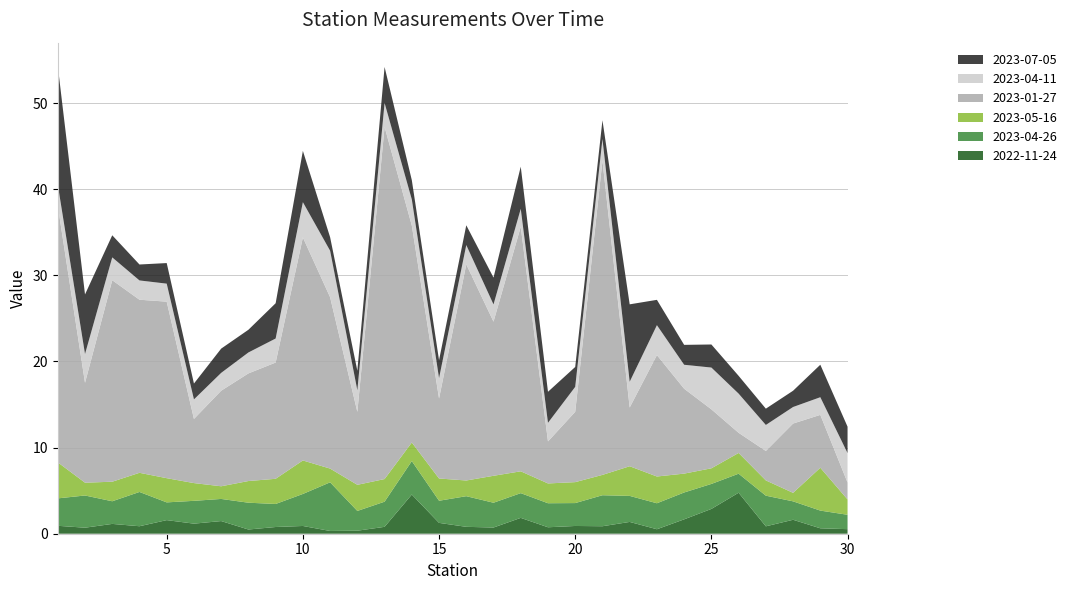

Reading left to right, list all the values displayed in this chart.

2022-11-24: 1=0.9	2=0.7	3=1.1	4=0.9	5=1.6	6=1.2	7=1.5	8=0.5	9=0.8	10=0.9	11=0.3	12=0.3	13=0.8	14=4.5	15=1.3	16=0.8	17=0.7	18=1.8	19=0.8	20=0.9	21=0.9	22=1.4	23=0.5	24=1.7	25=2.9	26=4.8	27=0.9	28=1.6	29=0.6	30=0.5
2023-04-26: 1=3.2	2=3.7	3=2.6	4=4.0	5=2.1	6=2.6	7=2.6	8=3.1	9=2.7	10=3.7	11=5.6	12=2.3	13=2.9	14=3.9	15=2.6	16=3.6	17=2.9	18=2.9	19=2.8	20=2.7	21=3.6	22=3.0	23=3.0	24=3.1	25=2.9	26=2.2	27=3.6	28=2.1	29=2.1	30=1.7
2023-05-16: 1=4.2	2=1.5	3=2.3	4=2.2	5=2.8	6=2.1	7=1.5	8=2.5	9=2.9	10=3.9	11=1.6	12=3.0	13=2.6	14=2.2	15=2.6	16=1.8	17=3.1	18=2.5	19=2.3	20=2.4	21=2.4	22=3.4	23=3.1	24=2.2	25=1.8	26=2.4	27=1.8	28=1.0	29=5.0	30=1.8
2023-01-27: 1=29.8	2=11.6	3=23.4	4=20.1	5=20.5	6=7.5	7=11.1	8=12.5	9=13.5	10=25.9	11=19.9	12=8.5	13=40.9	14=25.2	15=9.3	16=25.1	17=17.9	18=28.4	19=4.9	20=8.2	21=36.5	22=6.8	23=14.1	24=9.9	25=6.8	26=2.3	27=3.4	28=8.1	29=6.1	30=2.0
2023-04-11: 1=2.4	2=3.3	3=2.6	4=2.2	5=2.1	6=2.3	7=2.1	8=2.4	9=2.8	10=4.1	11=5.4	12=2.5	13=2.8	14=3.0	15=2.4	16=2.2	17=2.0	18=2.1	19=2.2	20=2.9	21=2.5	22=3.0	23=3.5	24=2.8	25=4.8	26=4.5	27=3.0	28=1.9	29=2.0	30=3.4
2023-07-05: 1=13.8	2=6.9	3=2.6	4=1.9	5=2.4	6=1.8	7=2.8	8=2.6	9=4.1	10=6.0	11=1.6	12=2.3	13=4.2	14=2.2	15=2.1	16=2.3	17=3.1	18=4.9	19=3.6	20=2.3	21=2.2	22=9.0	23=2.9	24=2.3	25=2.7	26=2.1	27=1.9	28=1.9	29=3.8	30=3.1